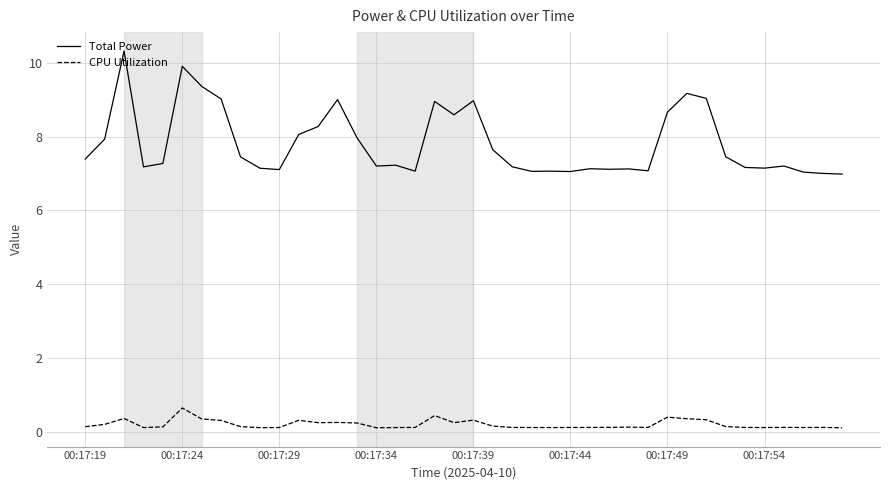

What is the maximum value for CPU Utilization?

0.6